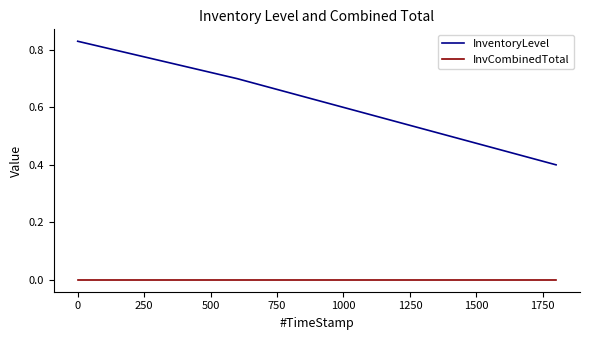

True or false: InvCombinedTotal and InventoryLevel intersect in this chart.

False